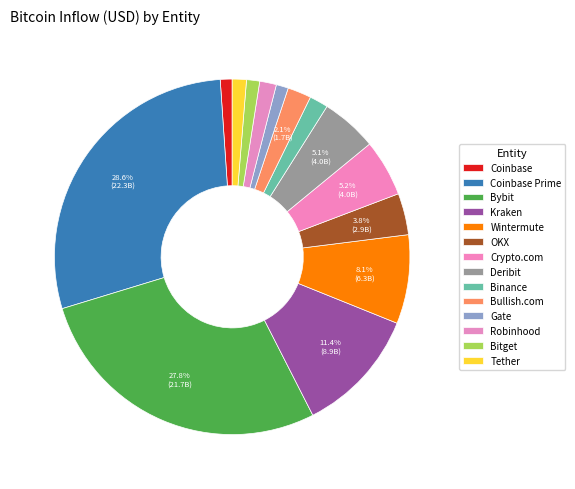

What is the change in value from OKX to Bullish.com?

-1269884924.8